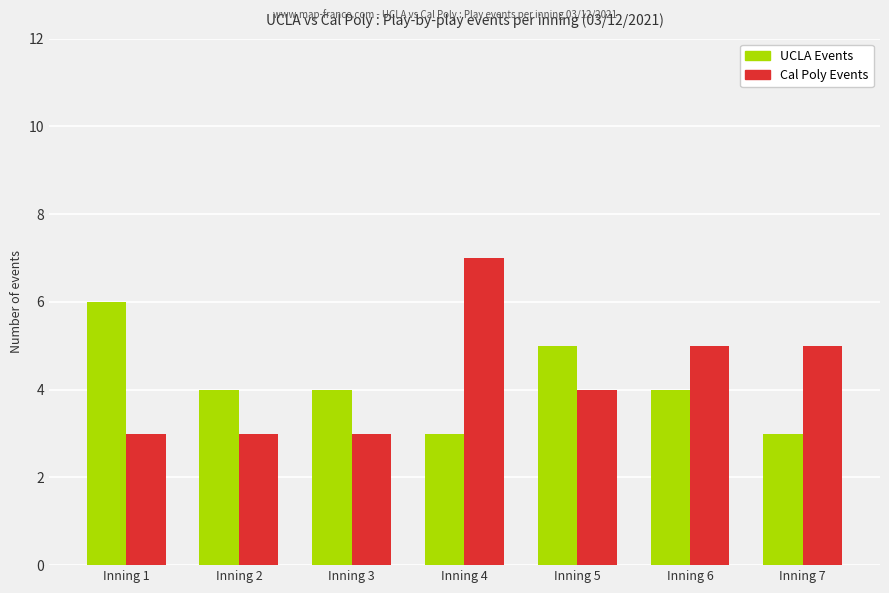

Is it true that Cal Poly Events equals 6 at Inning 5?

False